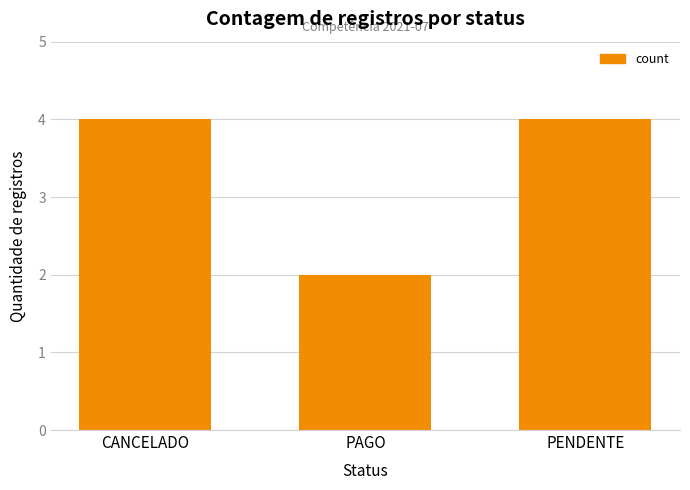

Is it true that the value at PAGO is 3?

False